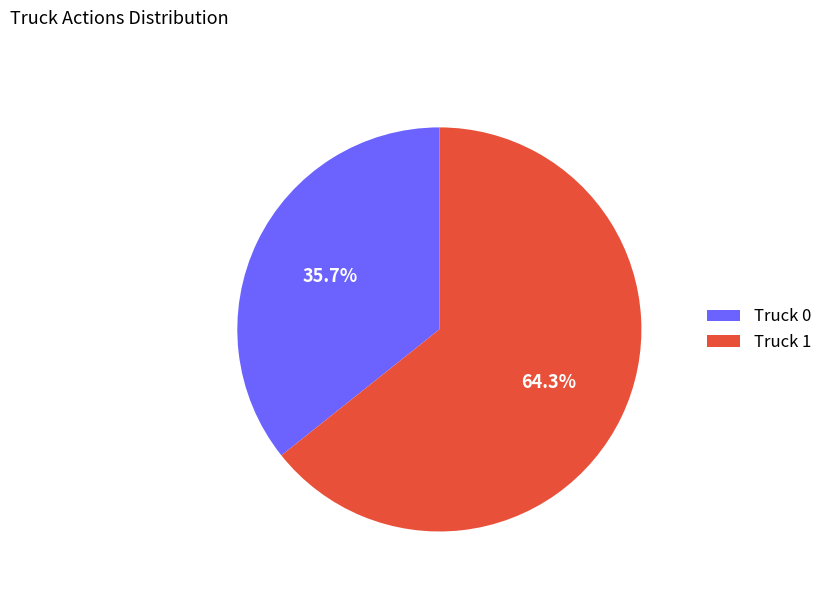

Which category has the smallest portion of the pie?

Truck 0